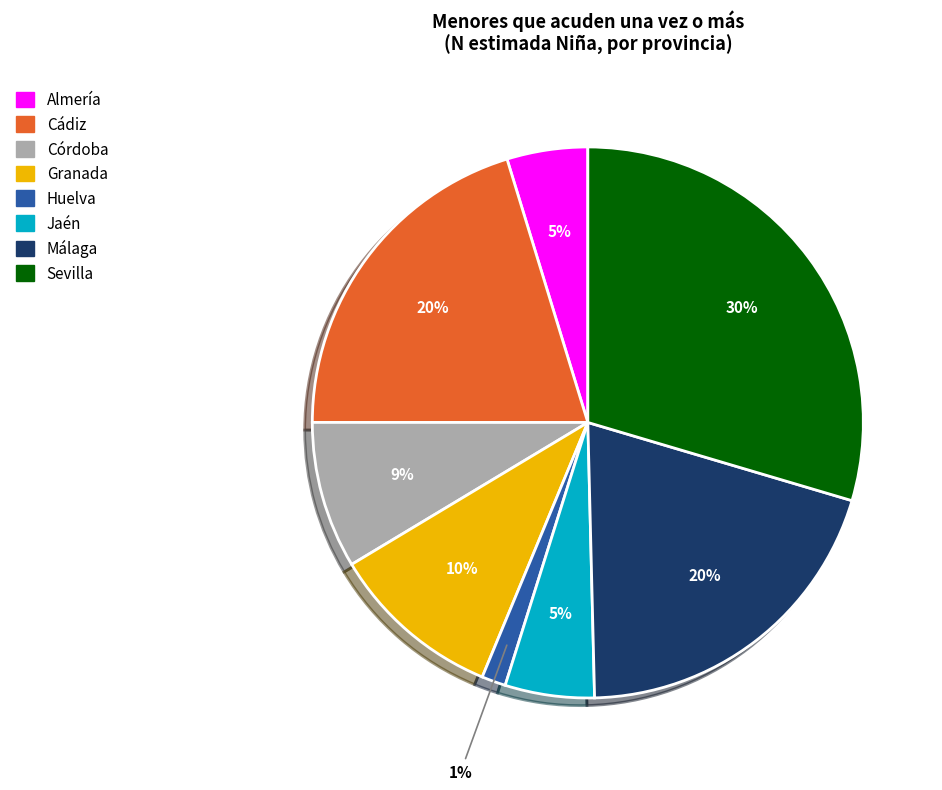

True or false: Huelva accounts for 12% of the total.

False